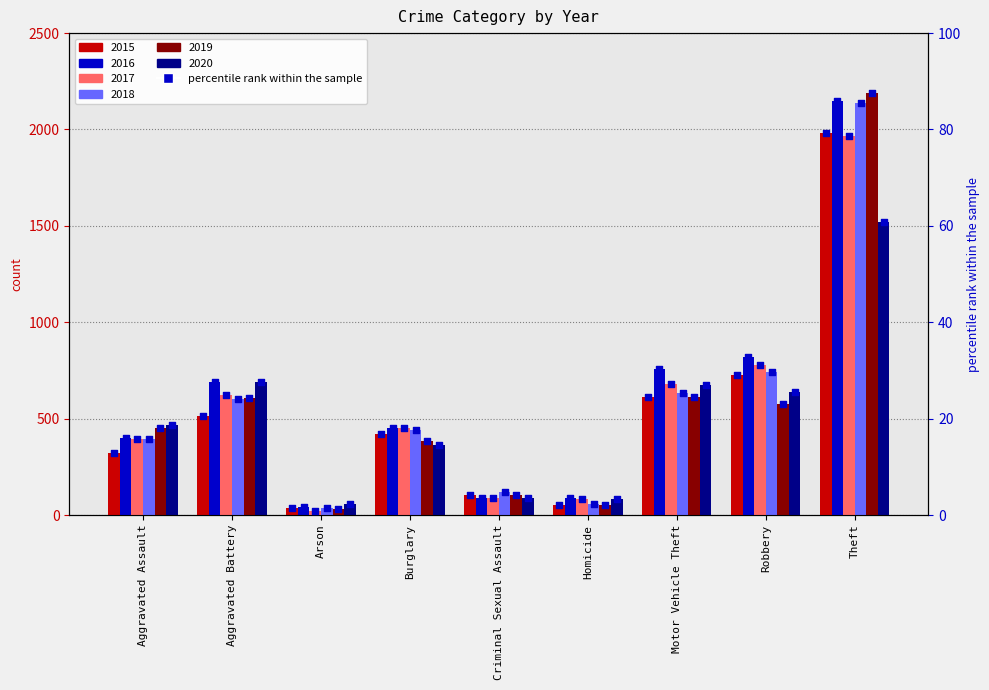

At how many categories does at least one series exceed 14?

6